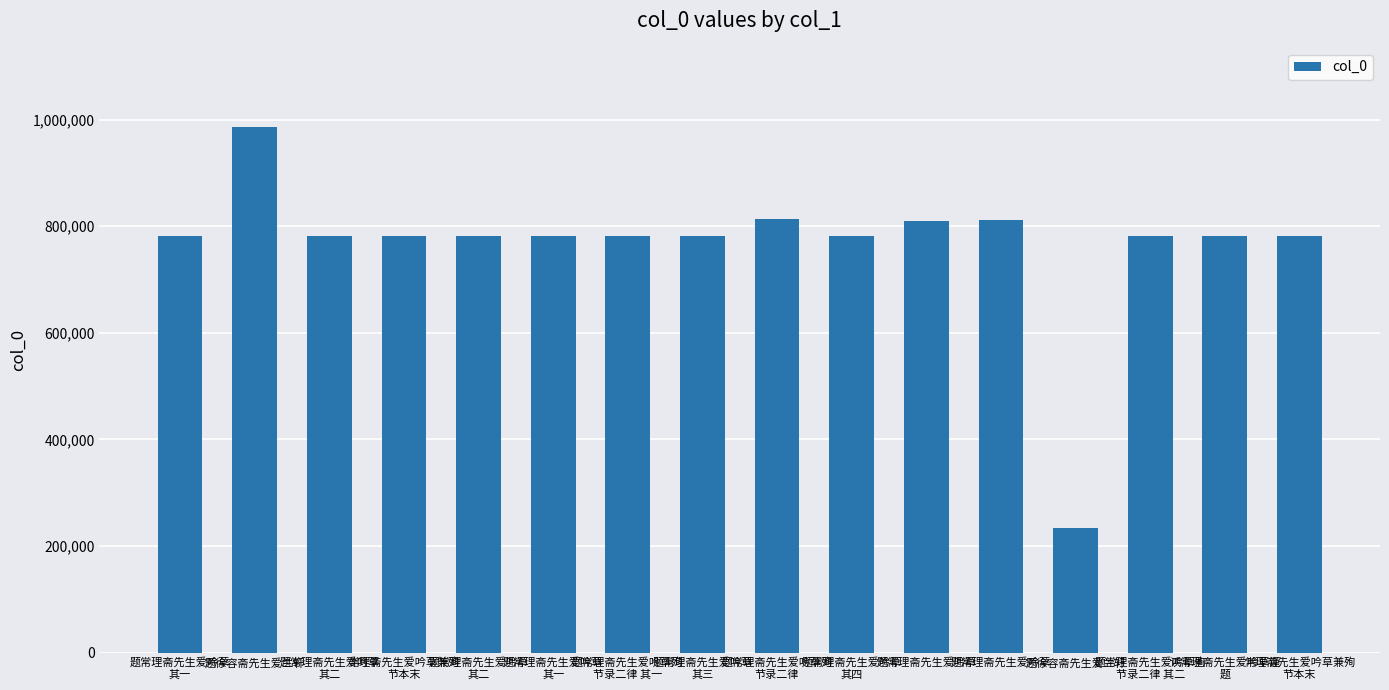

What is the difference between the maximum and minimum values?

752164